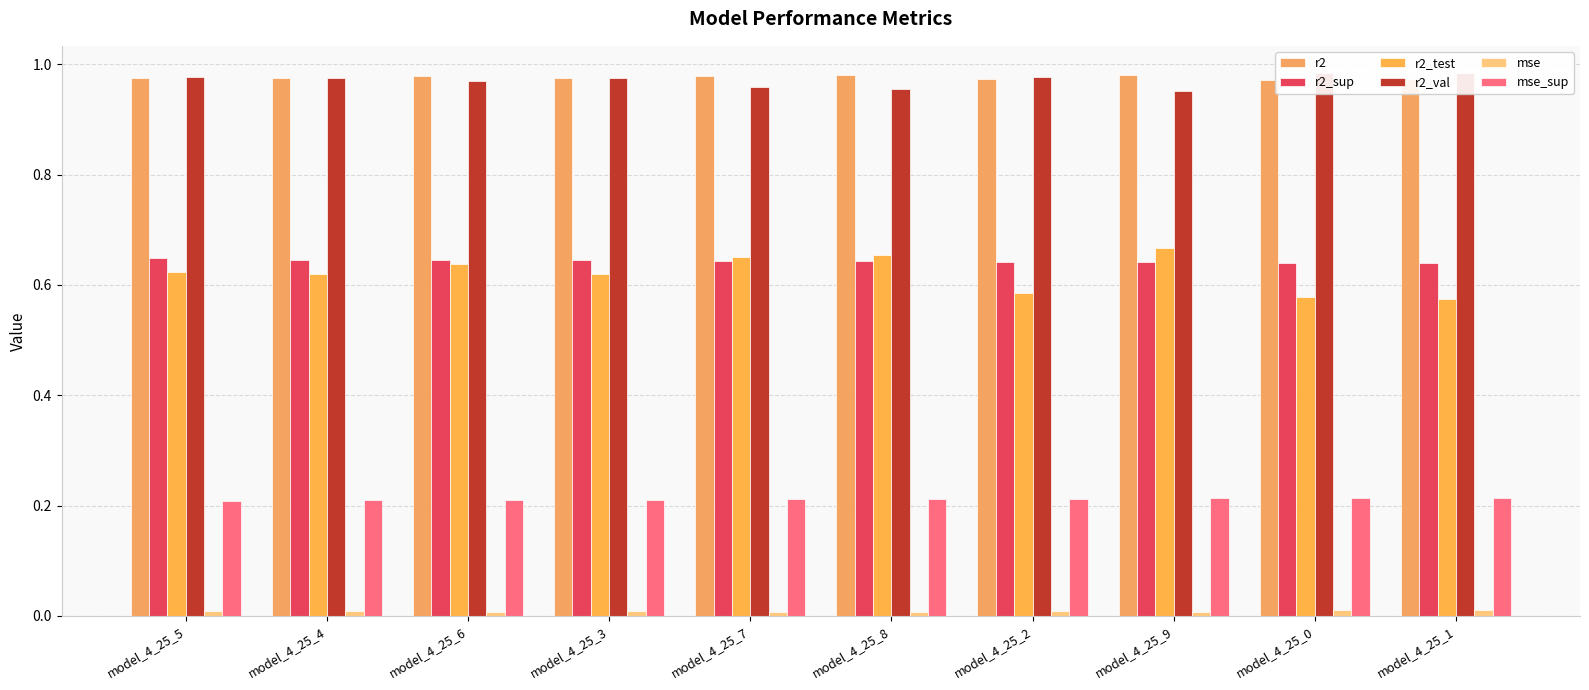

Reading right to left, what are all the values shown in this chart?

r2: 1.0	1.0	1.0	1.0	1.0	1.0	1.0	1.0	1.0	1.0
r2_sup: 0.6	0.6	0.6	0.6	0.6	0.6	0.6	0.6	0.6	0.6
r2_test: 0.6	0.6	0.7	0.6	0.7	0.7	0.6	0.6	0.6	0.6
r2_val: 1.0	1.0	1.0	1.0	1.0	1.0	1.0	1.0	1.0	1.0
mse: 0.0	0.0	0.0	0.0	0.0	0.0	0.0	0.0	0.0	0.0
mse_sup: 0.2	0.2	0.2	0.2	0.2	0.2	0.2	0.2	0.2	0.2